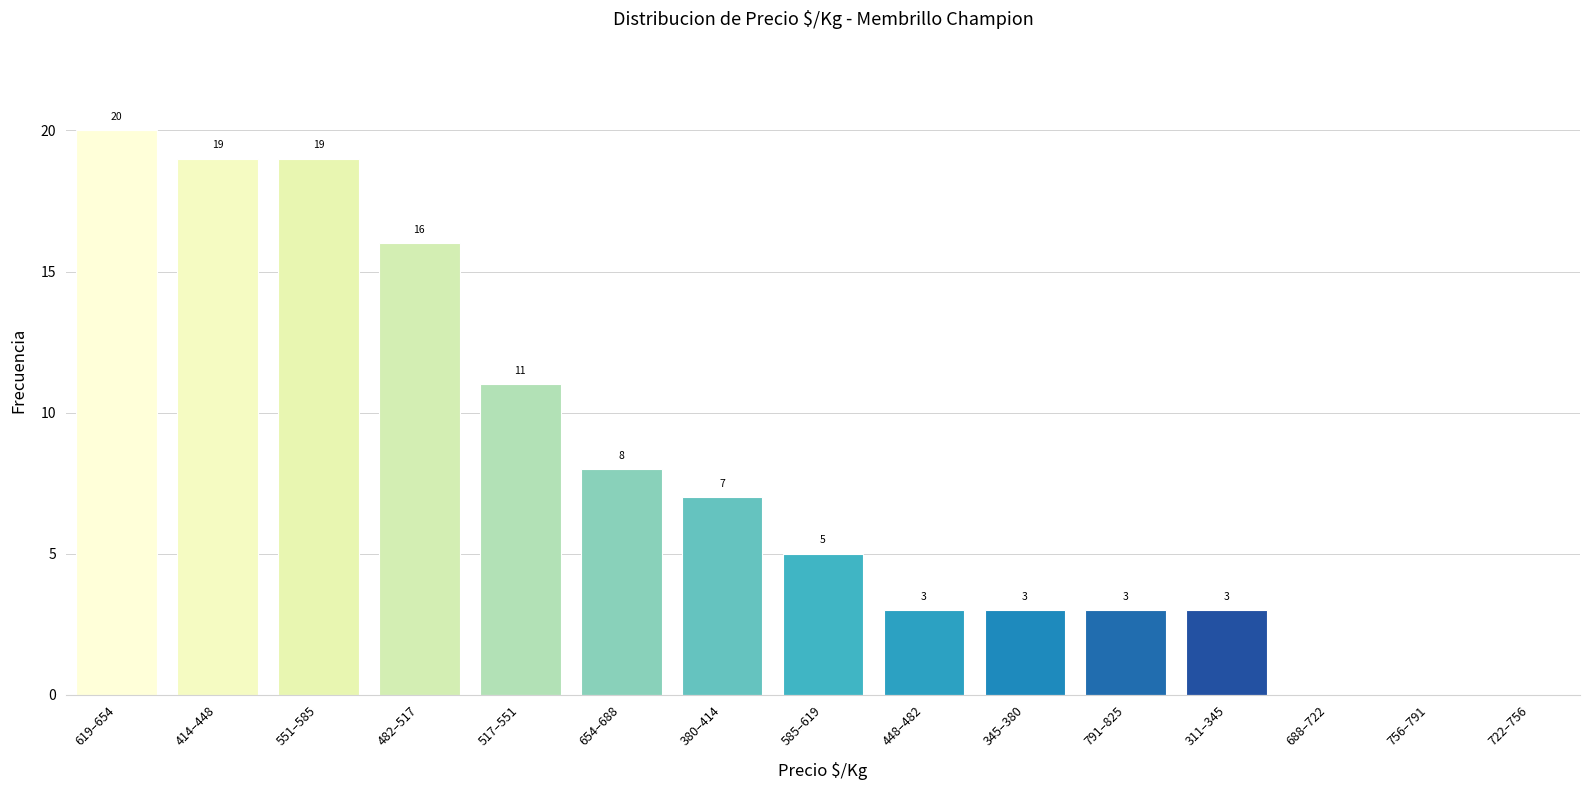

Reading left to right, what are all the values shown in this chart?

619–654=20	414–448=19	551–585=19	482–517=16	517–551=11	654–688=8	380–414=7	585–619=5	448–482=3	345–380=3	791–825=3	311–345=3	688–722=0	756–791=0	722–756=0